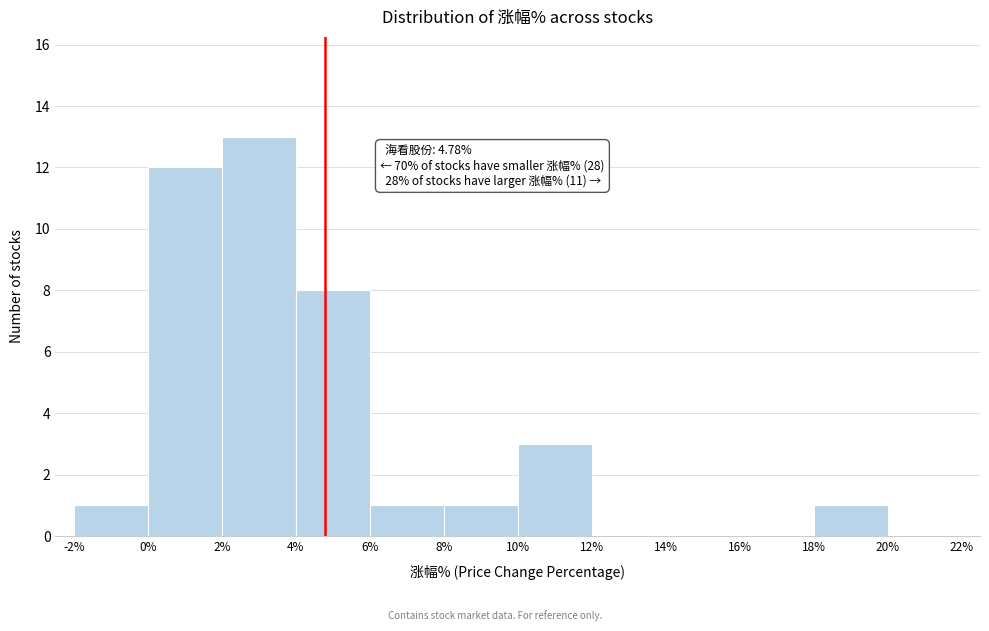

Which range on the x-axis has the tallest bar?

2% to 4%